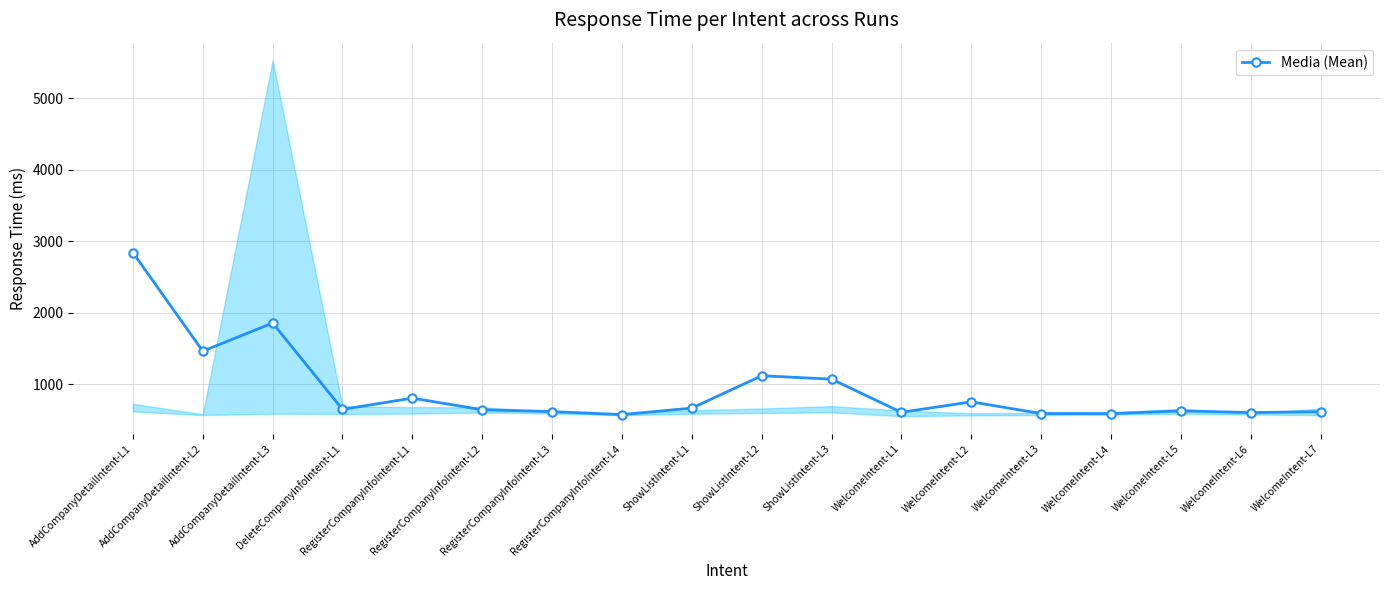

What value does the data have at WelcomeIntent-L5?

629.8